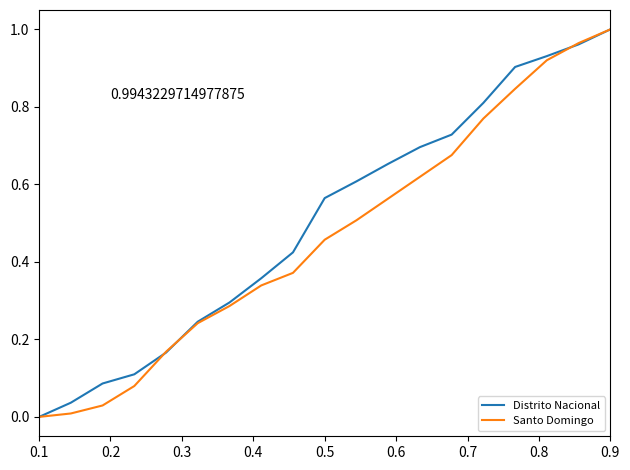

What are all the series names shown in the legend?

Distrito Nacional, Santo Domingo